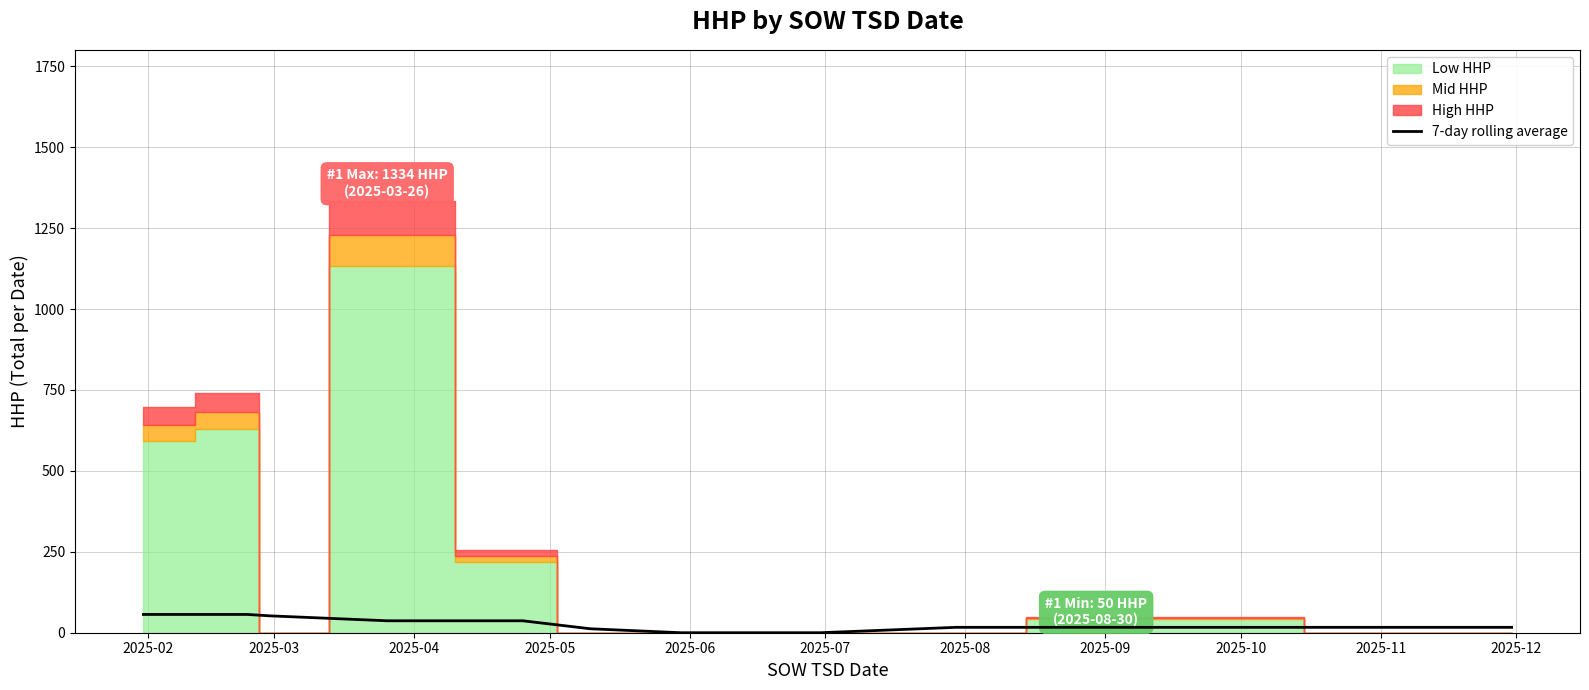

How many lines are shown in the chart?

1